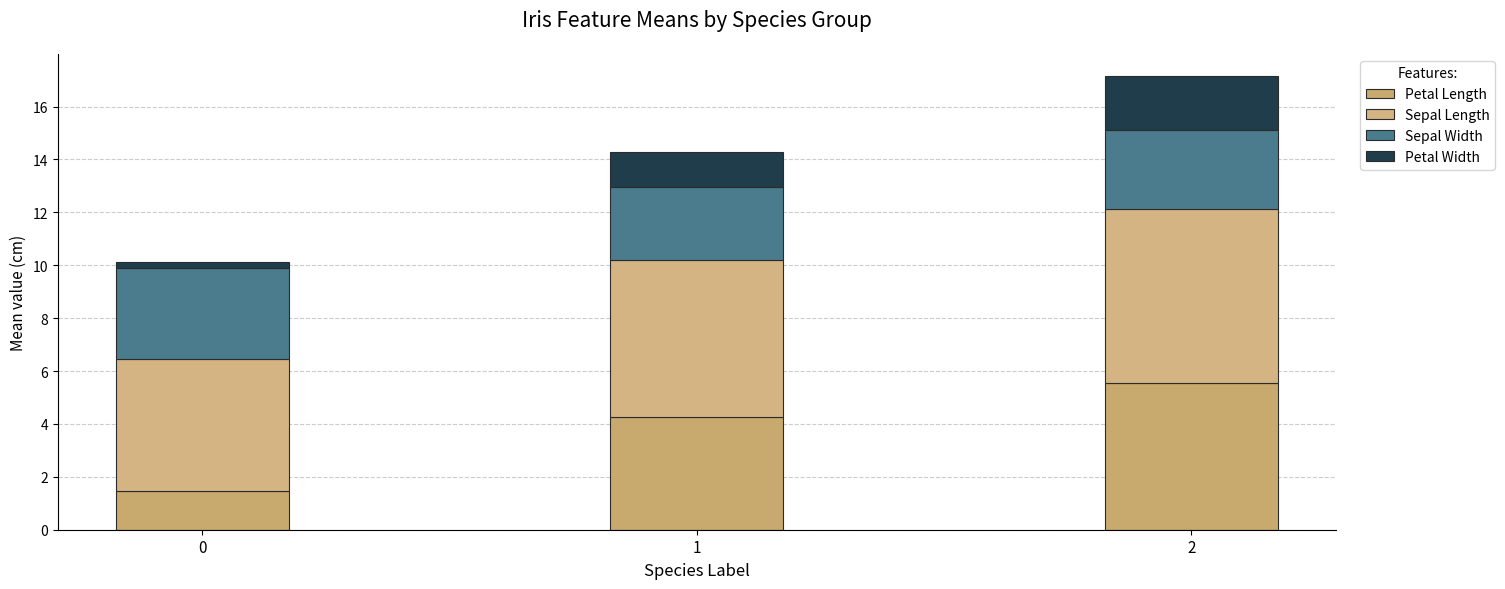

Count the number of data series in this chart.

4